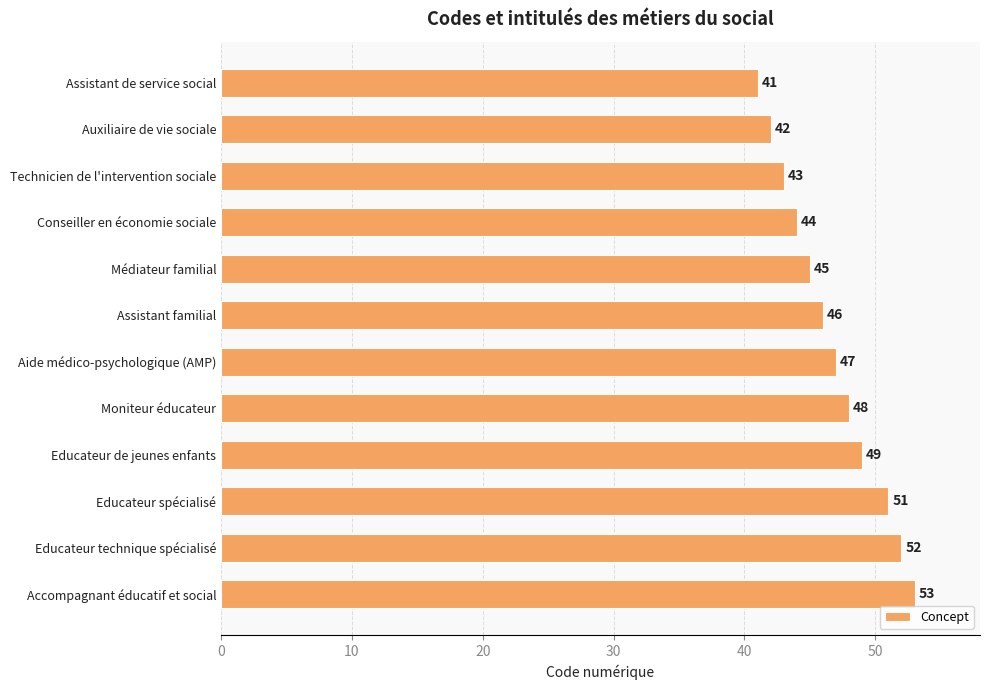

Reading top to bottom, transcribe all the data shown in this chart.

41	42	43	44	45	46	47	48	49	51	52	53